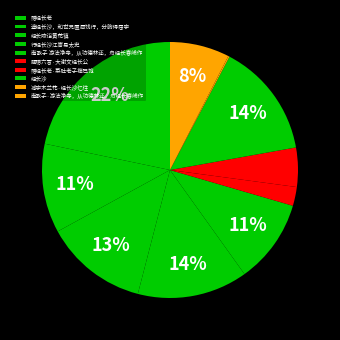

Rank the categories by value from lowest to highest.

减字木兰花·经长沙忆往, 题赠六言·大谢文经长公, 赠经长老·菜肚老子禅已饱, 南歌子·游法净寺，从功德林还，舟经长春岭作, 南歌子 游法净寺，从功德林还，舟经长春岭作, 途经长沙，和世兄置酒饯行，分韵得屈字, 经长陵诣黄花镇, 行经长沙江寄易太史, 经长沙, 赠经长老